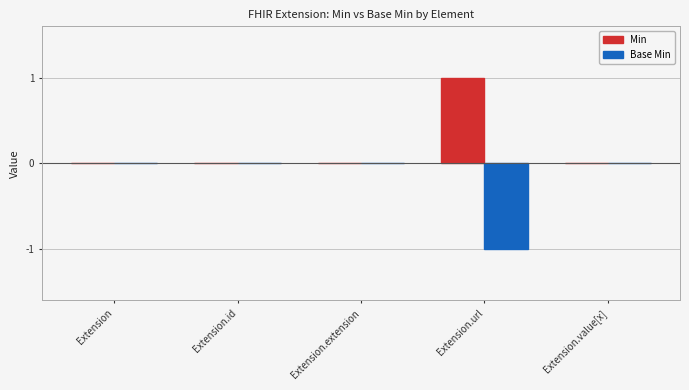

At which category does the chart reach its peak across all series?

Extension.url